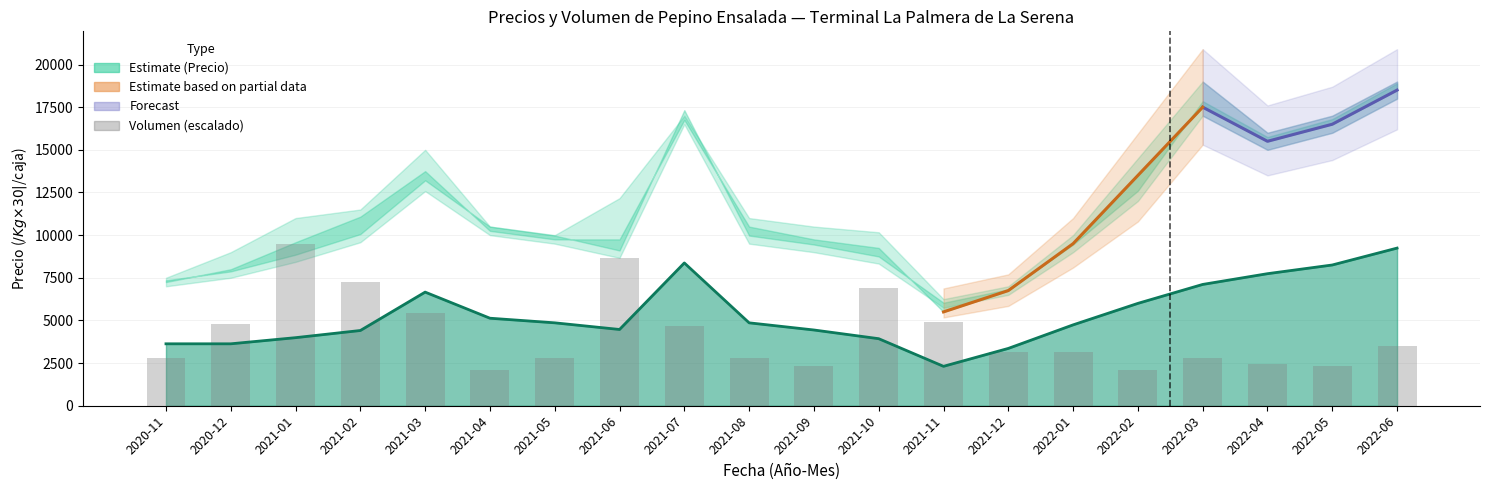

The chart shows a value of 2814.8 at 2021-05. True or false?

True